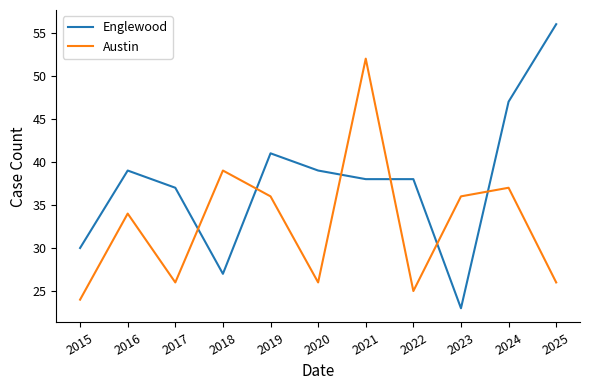

At which category is the sum across all series the highest?

2021